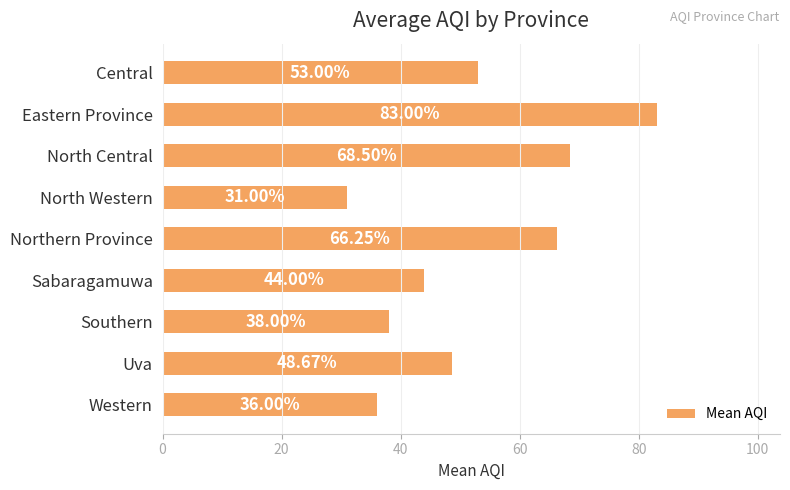

What is the ratio of the value at North Central to the value at Eastern Province?

0.8